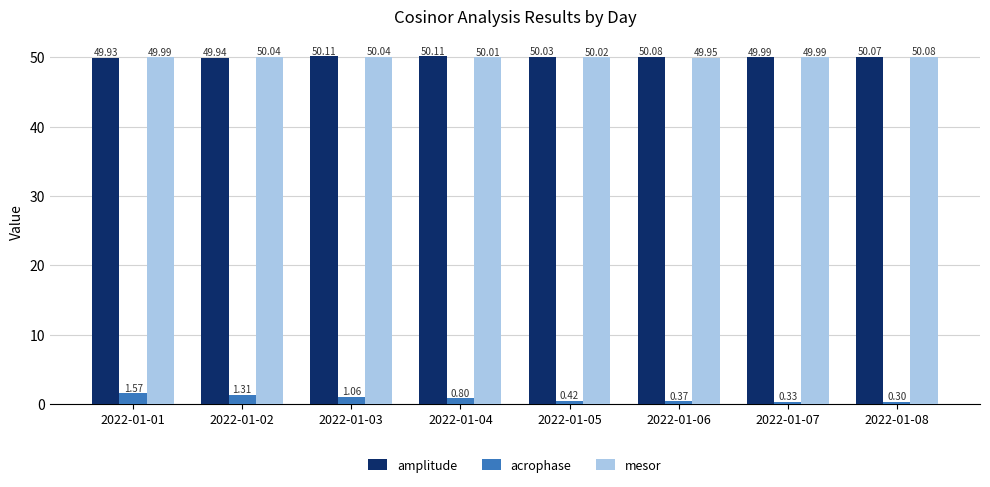

At which category is the sum across all series the highest?

2022-01-01